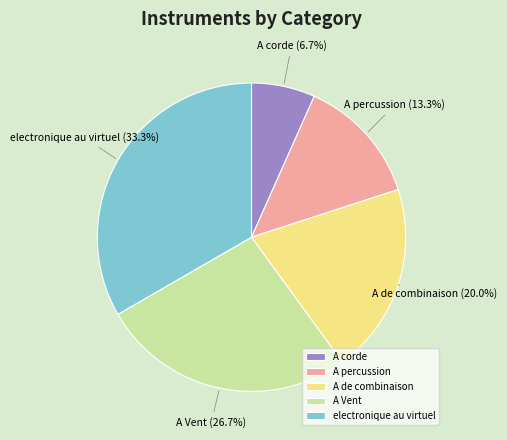

Is the sum of A de combinaison and electronique au virtuel greater than half?

Yes